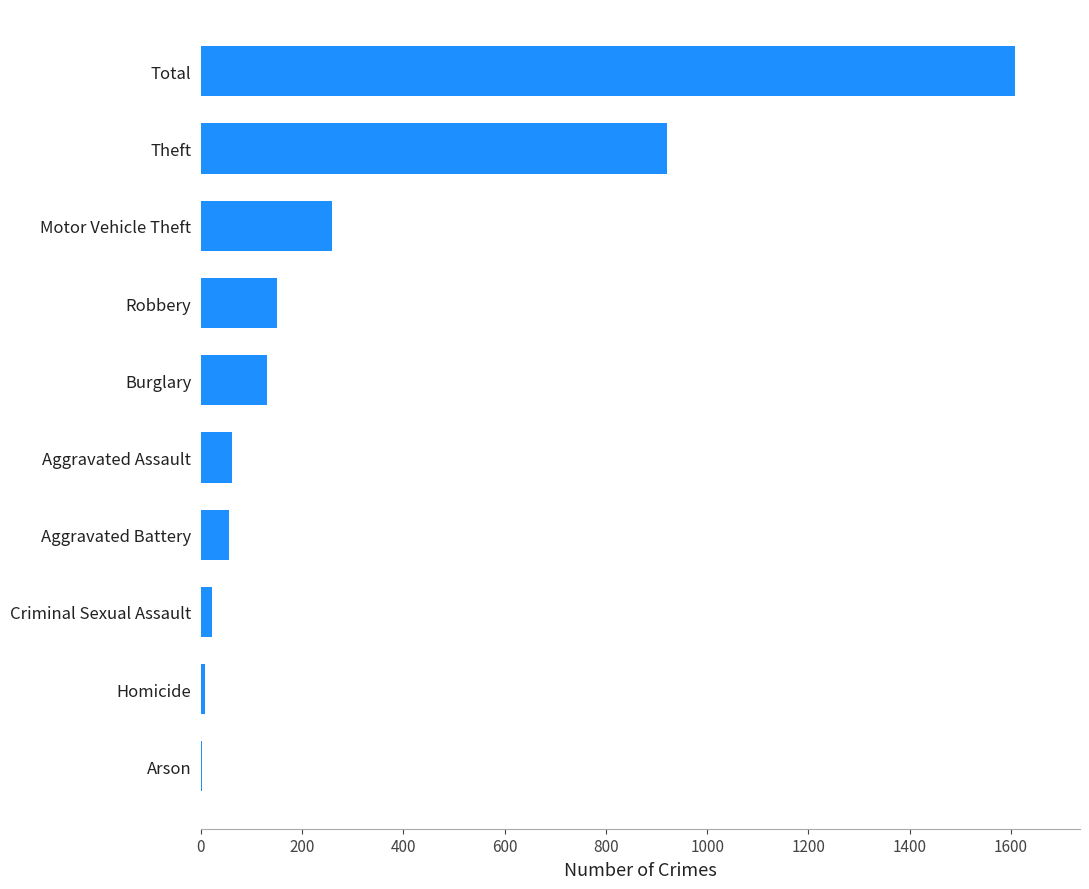

At which category does the chart reach its peak across all series?

Total